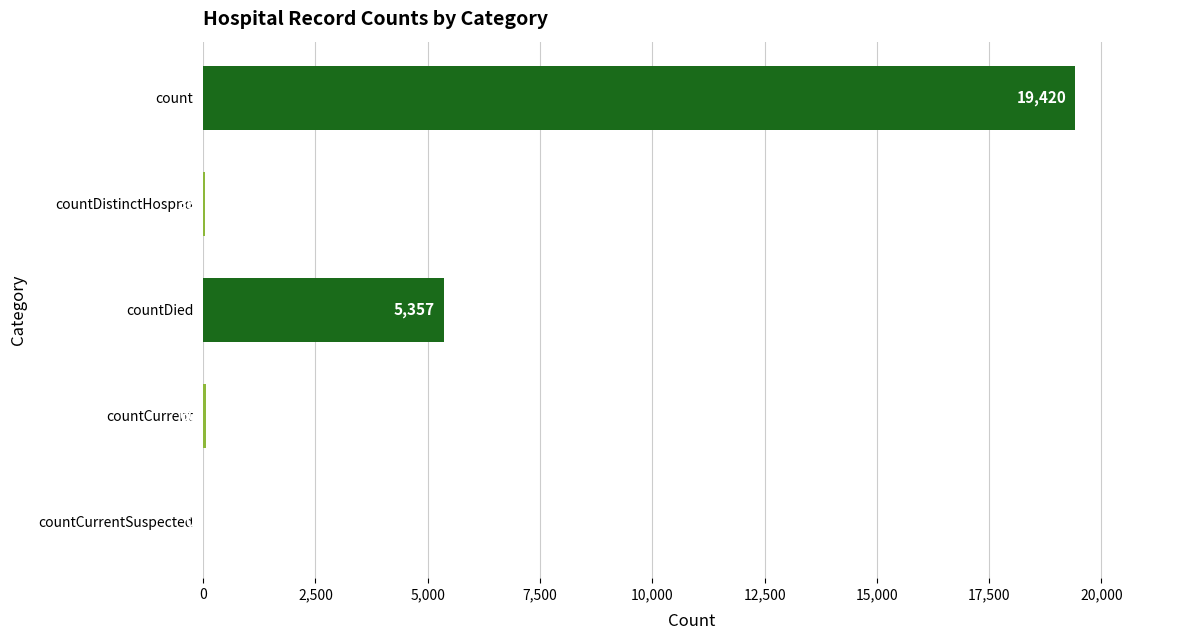

What is the sum of the values at countCurrentSuspected and countDied?

5357